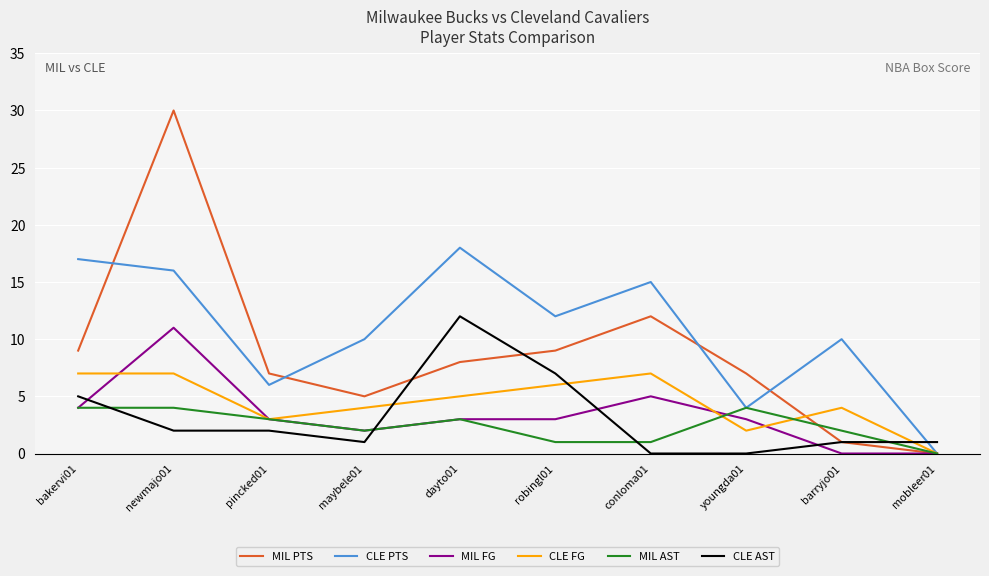

What is the difference between the CLE AST values at barryjo01 and conloma01?

1